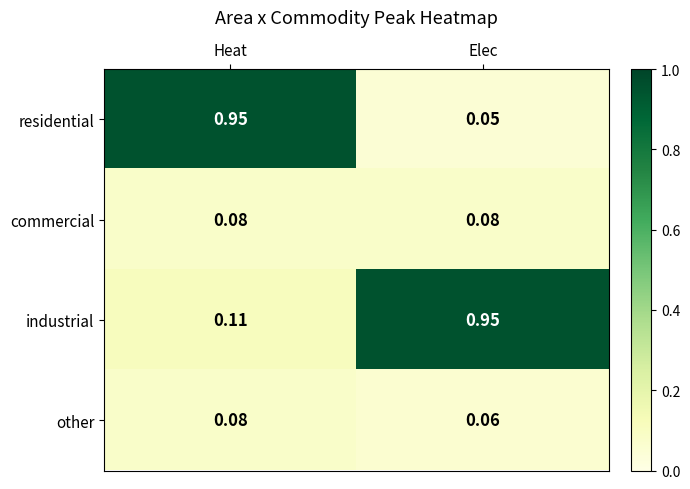

Which category has the lowest value in the industrial series?

Heat